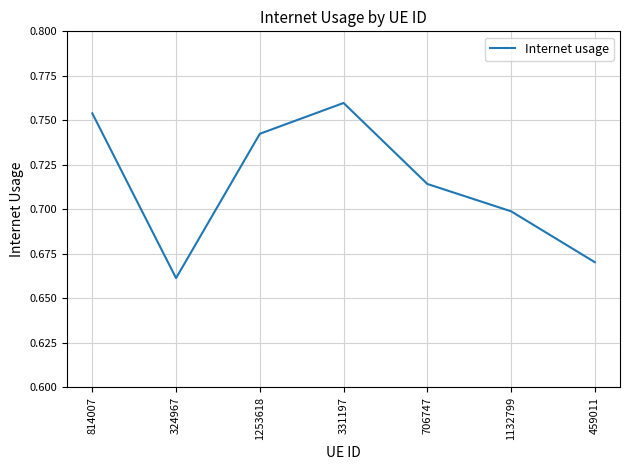

The chart shows a value of 0.7 at 1132799. True or false?

True